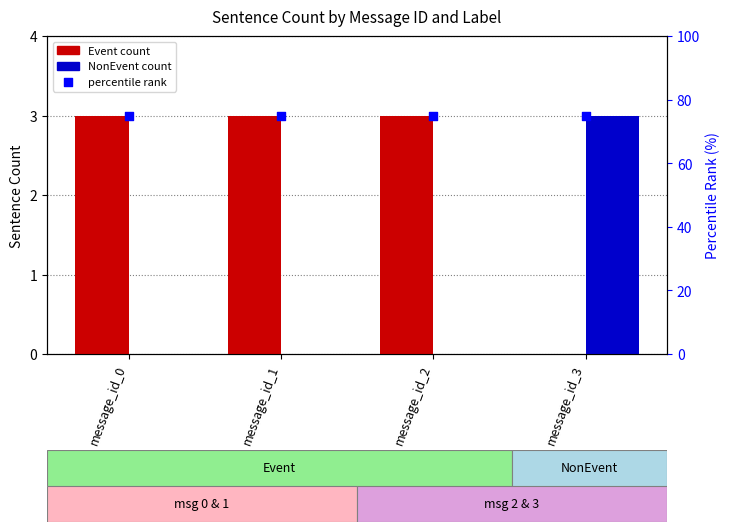

Which series has the largest total across all categories?

percentile rank within the message